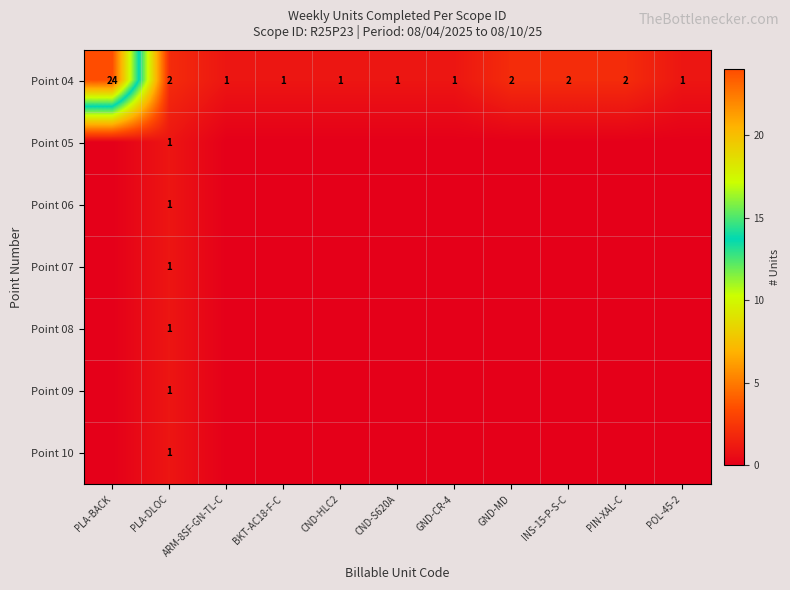

What is the maximum value shown in the chart?

24